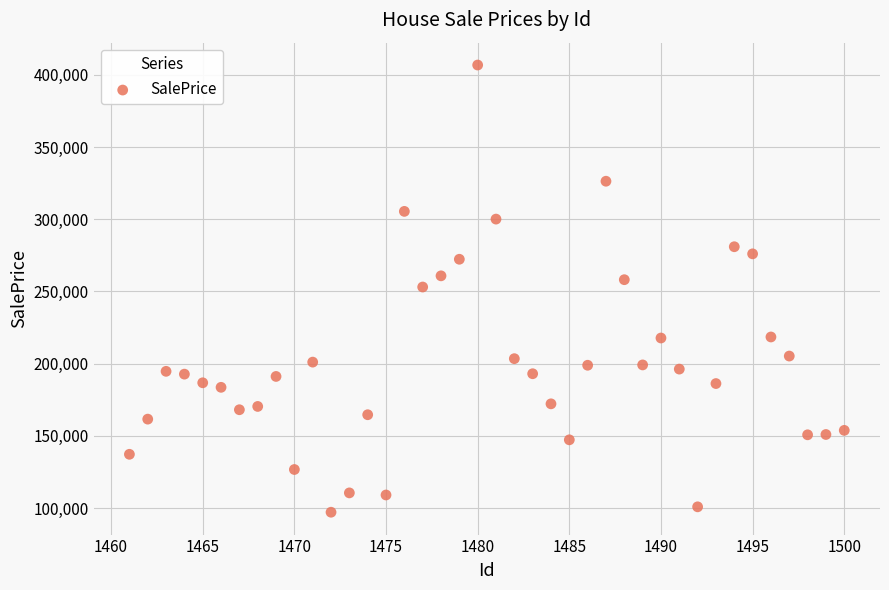

What is the range of Y values (max minus min)?

309697.7